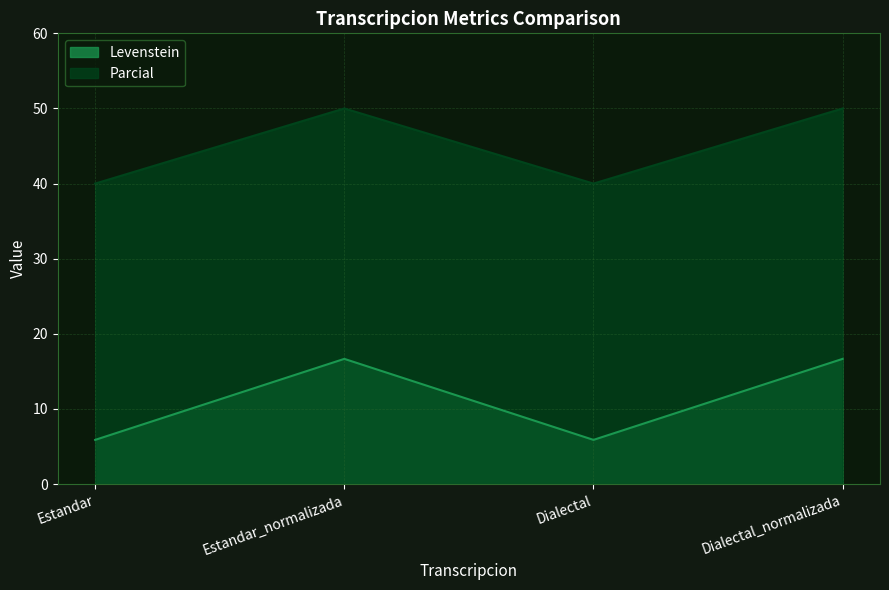

What is the label of the 4th point from the right?

Estandar